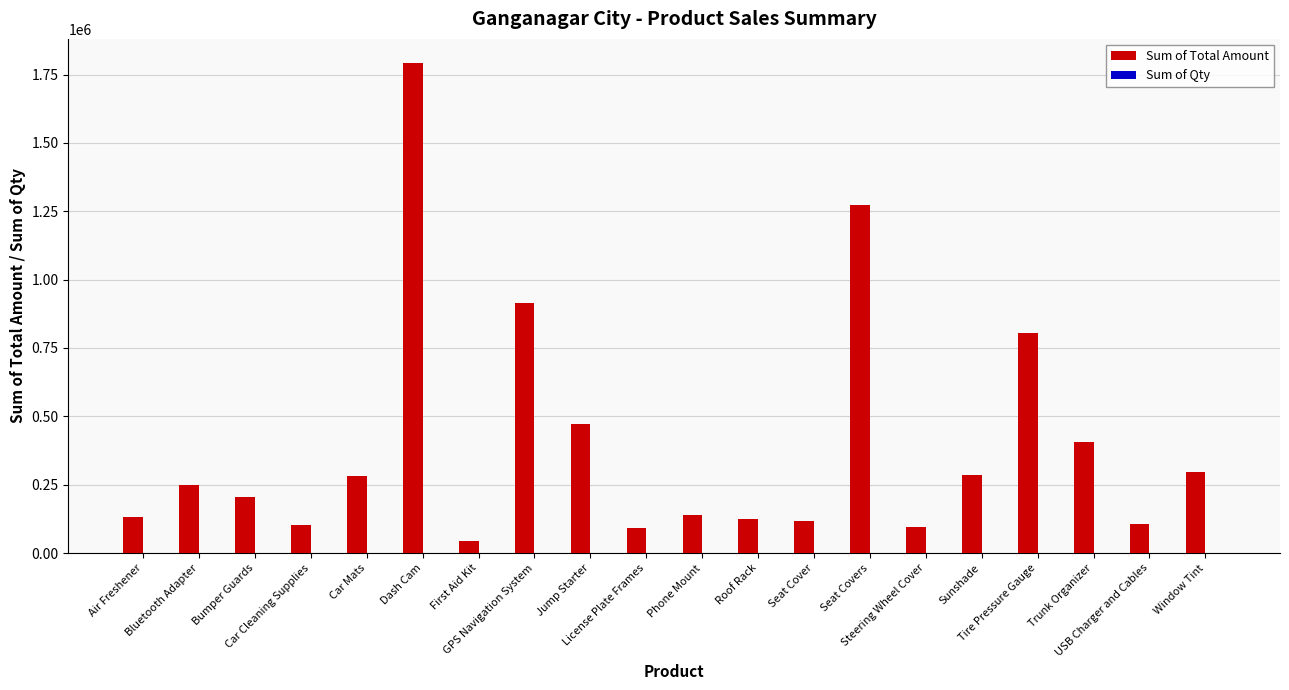

What is the sum of all Sum of Total Amount values?

7936332